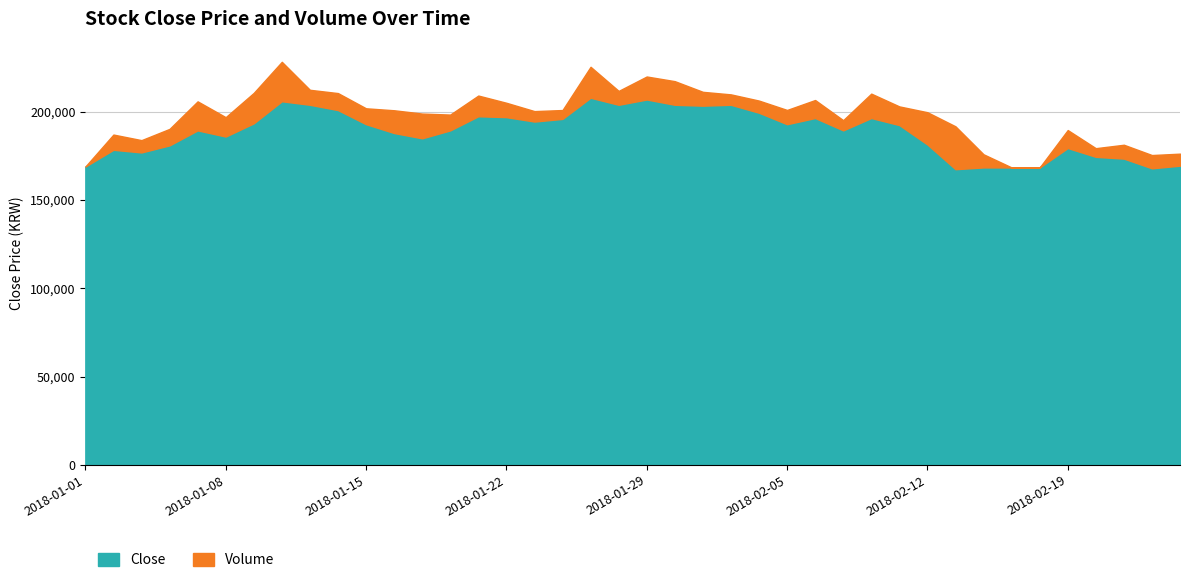

The value at 2018-01-03 is 262224. True or false?

False